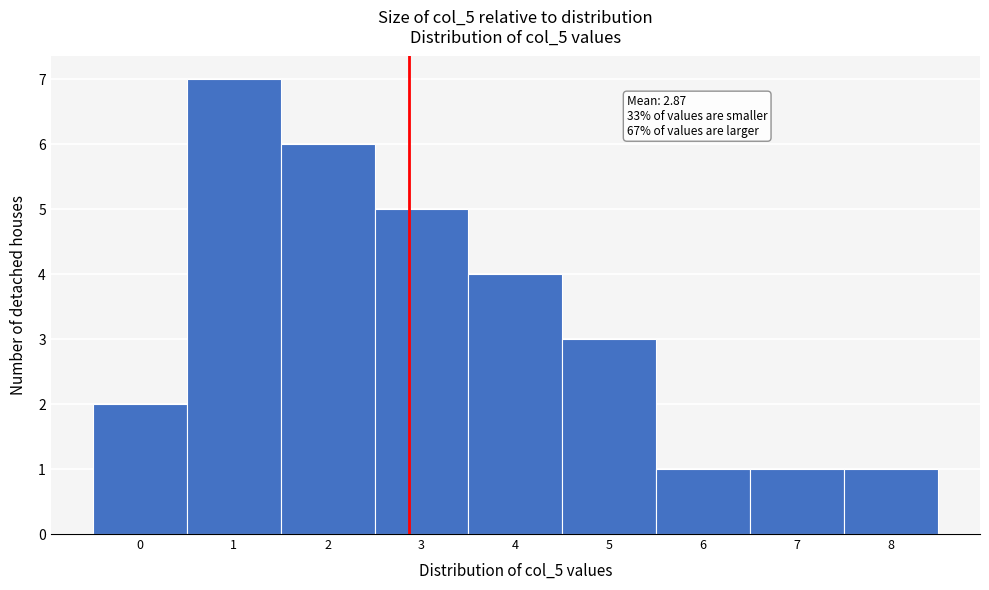

Over which range of the x-axis is the bar tallest?

0.5 to 1.5